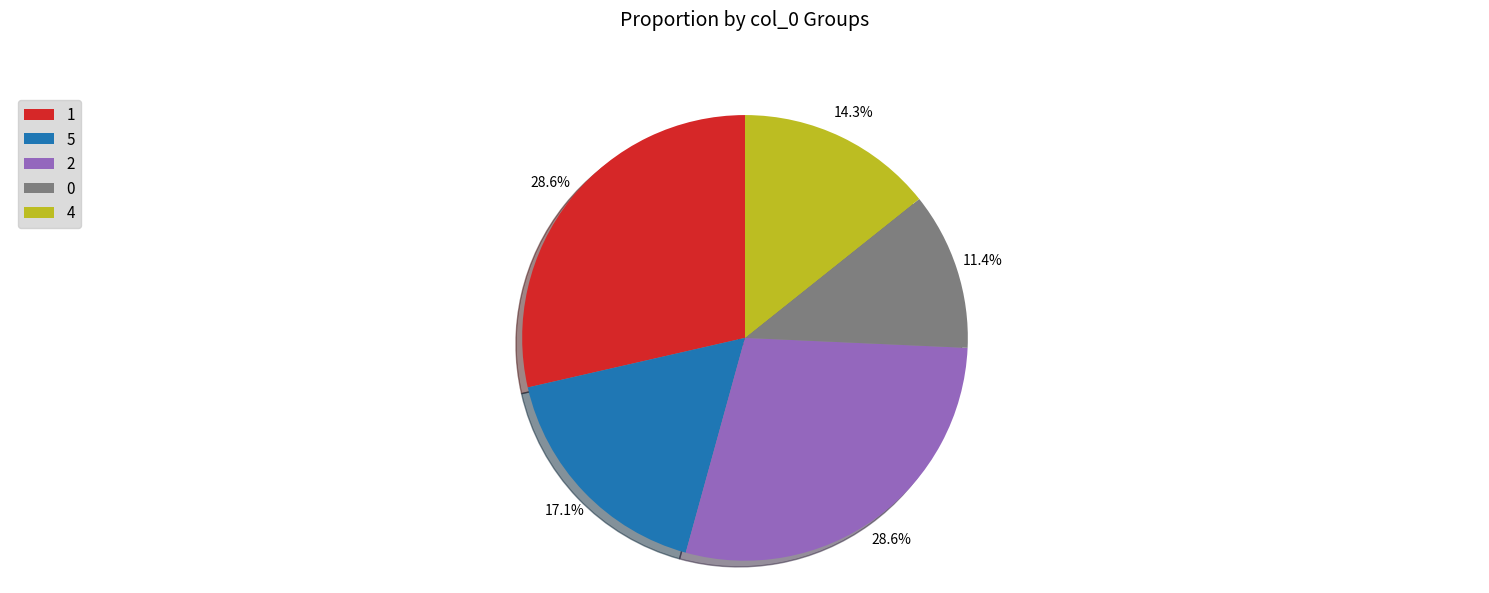

Is the sum of 1 and 2 greater than half?

Yes